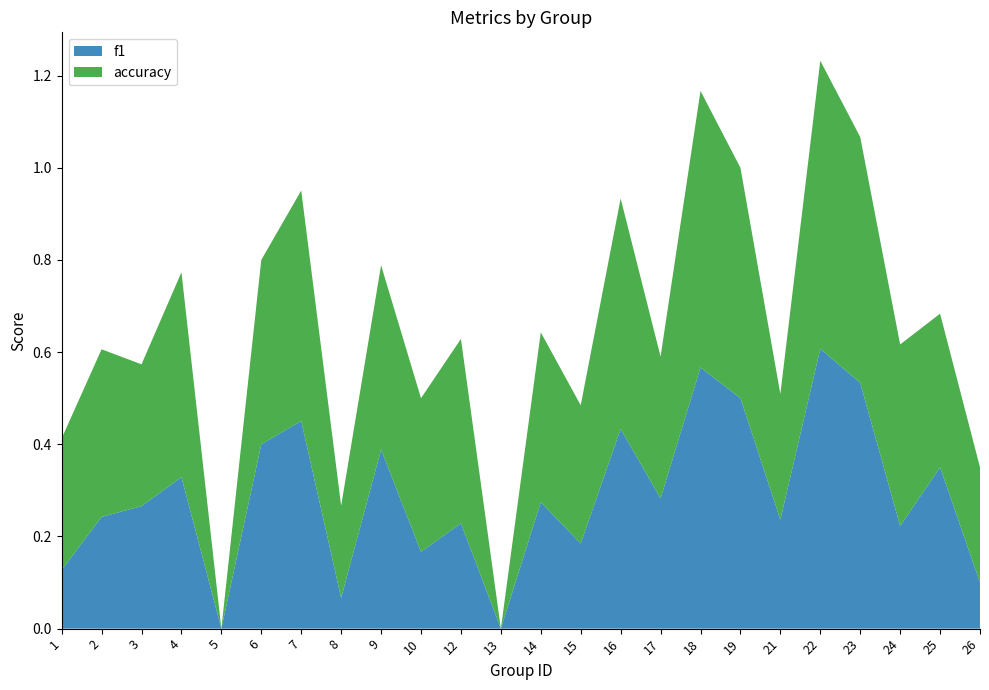

Reading left to right, extract all data points from this chart.

f1: 1=0.1	2=0.2	3=0.3	4=0.3	5=0.0	6=0.4	7=0.5	8=0.1	9=0.4	10=0.2	12=0.2	13=0.0	14=0.3	15=0.2	16=0.4	17=0.3	18=0.6	19=0.5	21=0.2	22=0.6	23=0.5	24=0.2	25=0.4	26=0.1
accuracy: 1=0.3	2=0.4	3=0.3	4=0.4	5=0.0	6=0.4	7=0.5	8=0.2	9=0.4	10=0.3	12=0.4	13=0.0	14=0.4	15=0.3	16=0.5	17=0.3	18=0.6	19=0.5	21=0.3	22=0.6	23=0.5	24=0.4	25=0.3	26=0.2